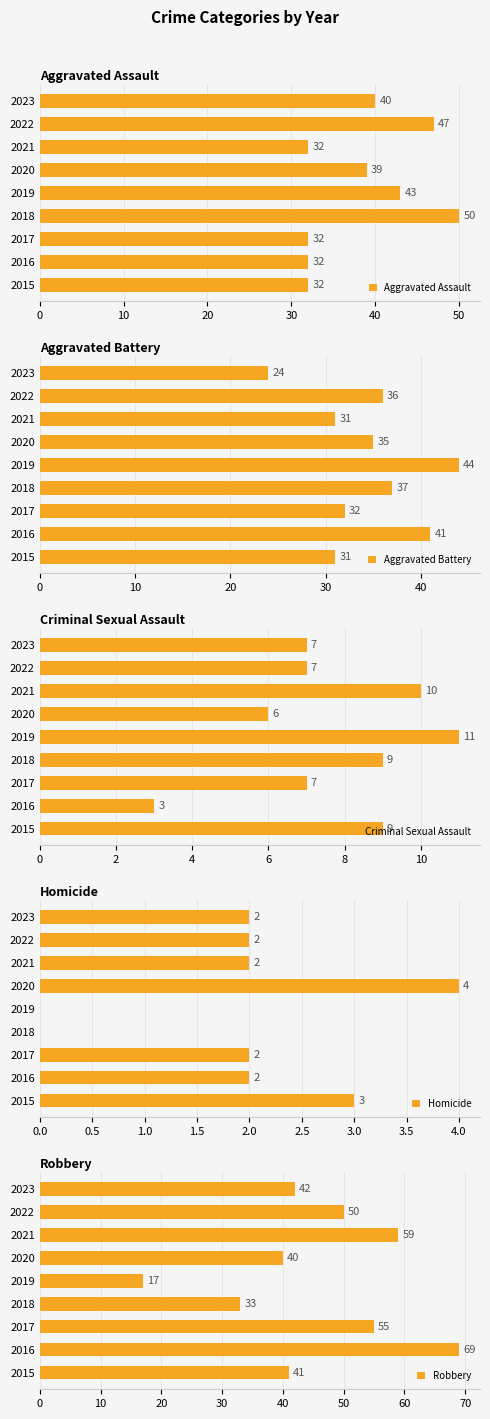

What is the sum of all Robbery values?

406